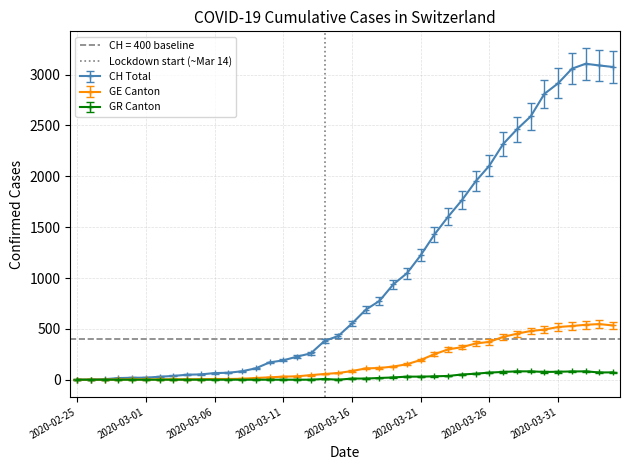

What is the highest value of the CH Total series?

3107